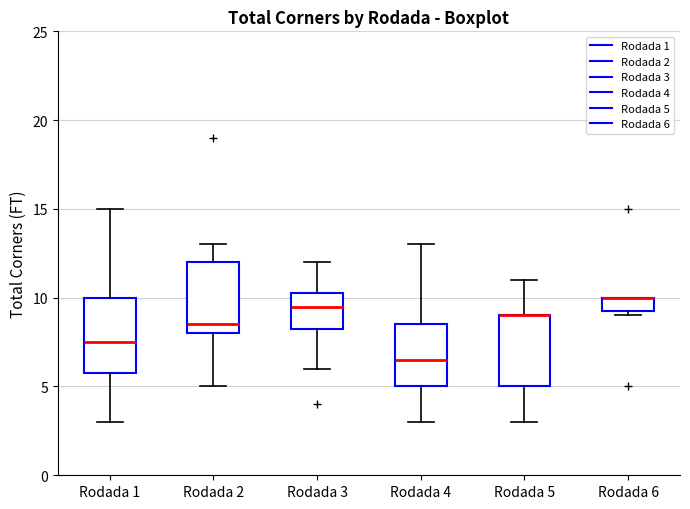

Where does the median line of the box for Rodada 3 sit on the y-axis? The values are not printed on the chart, so give them approximately, as read against the axis.

9.5